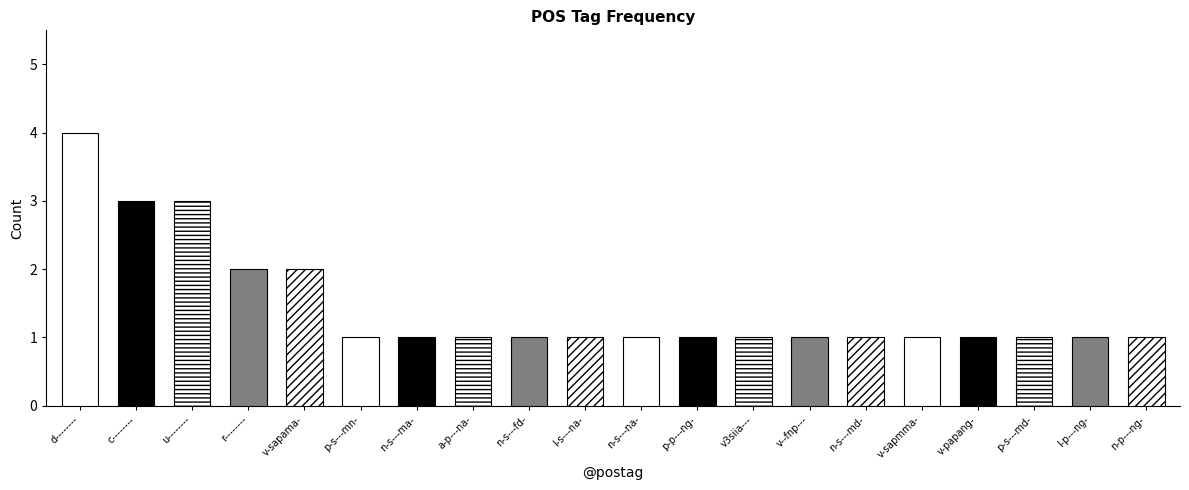

Is it true that the value at l-p---ng- is 1?

False